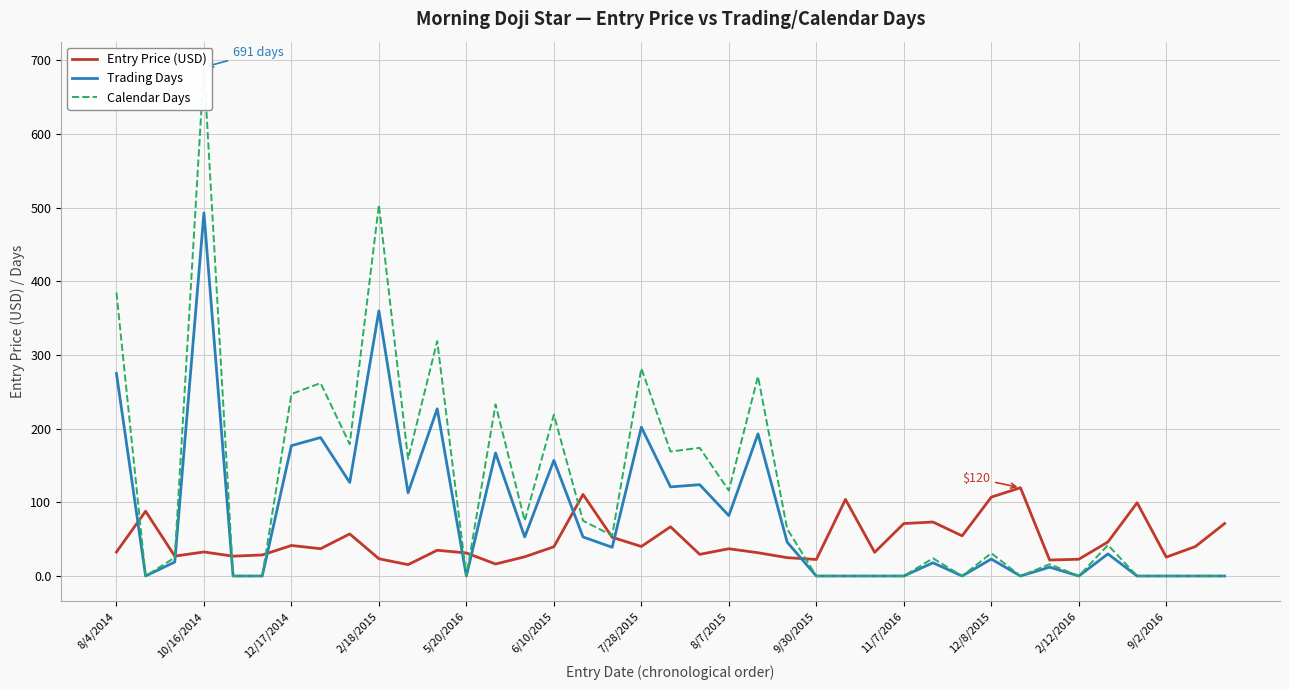

Does the chart have visible grid lines?

Yes